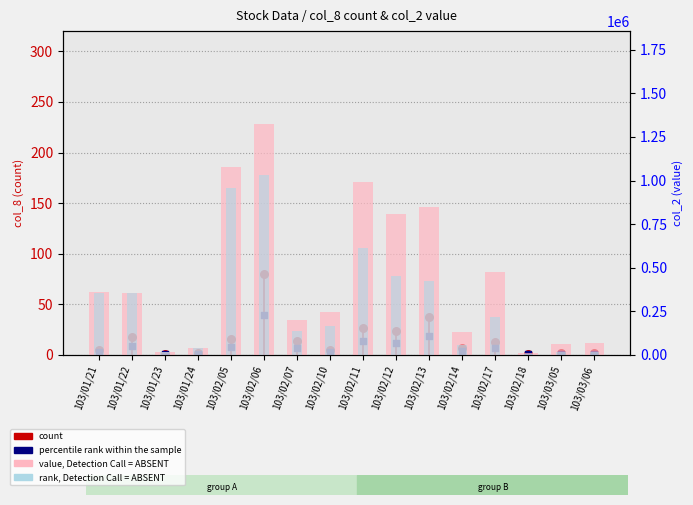

Which series contains the lowest Y value?

percentile rank within the sample